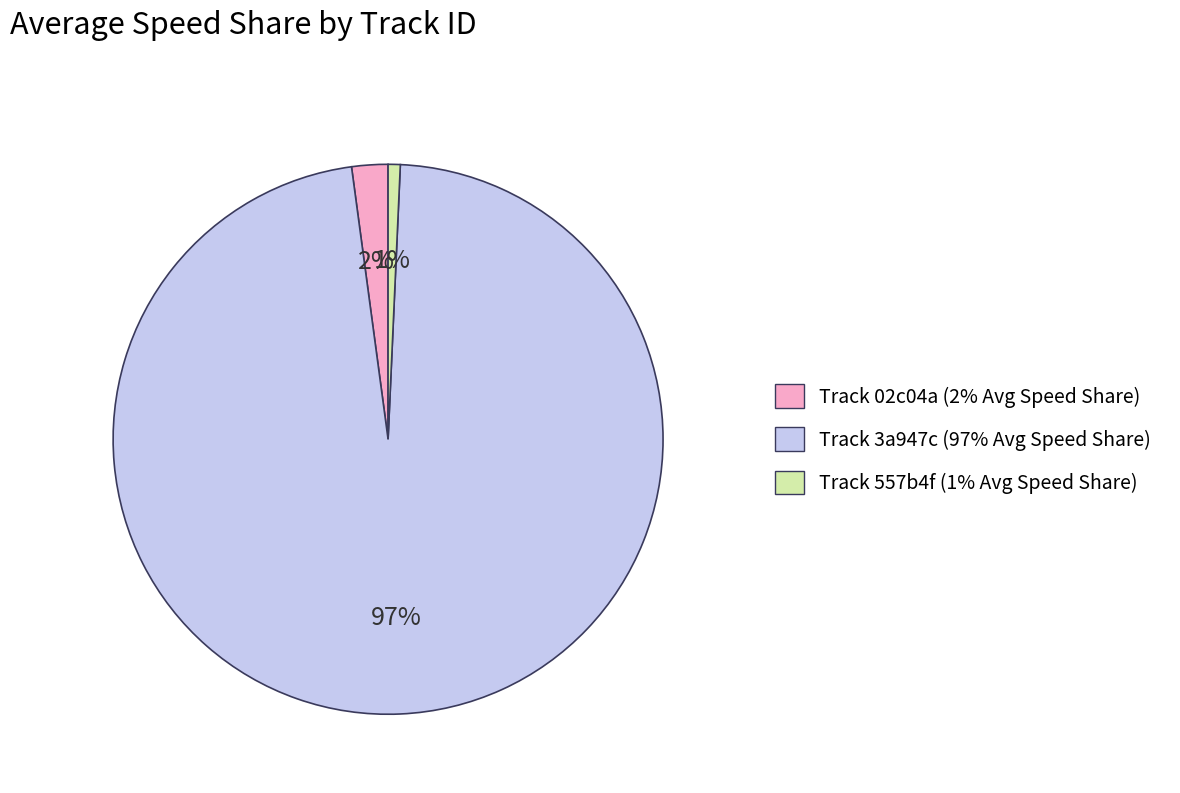

To the nearest percent, what is the difference between the largest and smallest slice percentages?

96%